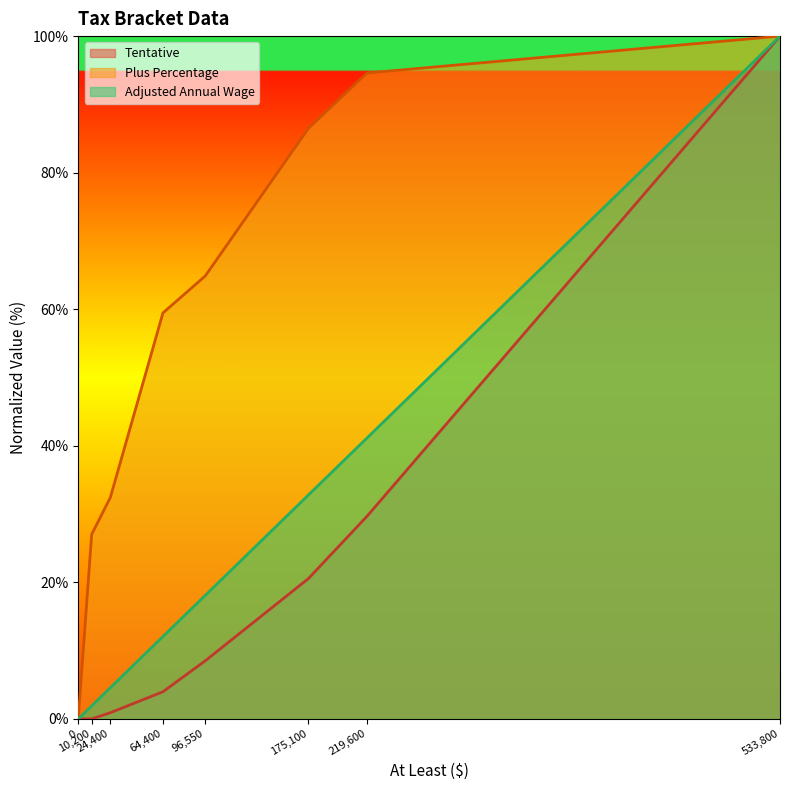

What is the approximate value of Adjusted Annual Wage at 64,400?

12.1